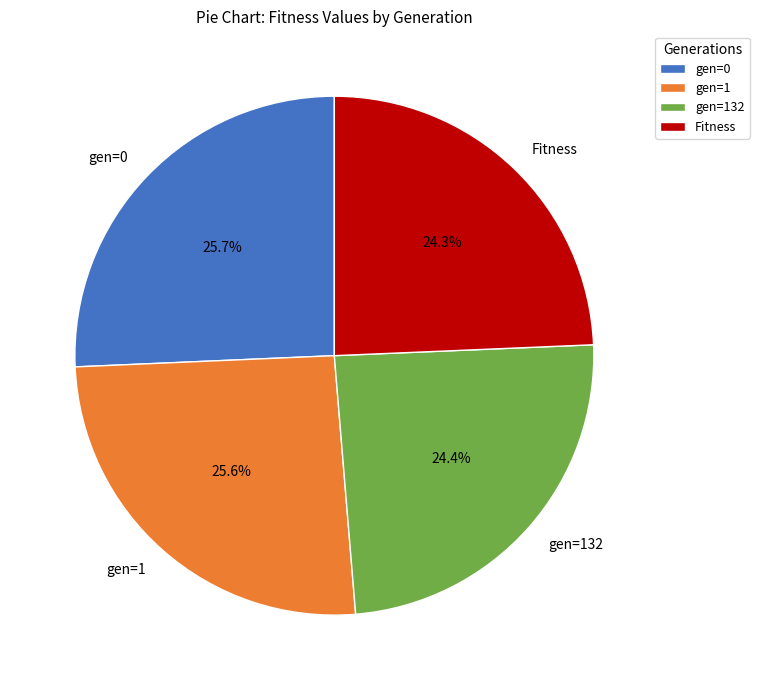

Combined, what portion of the pie is gen=1 and gen=132?

50.0%